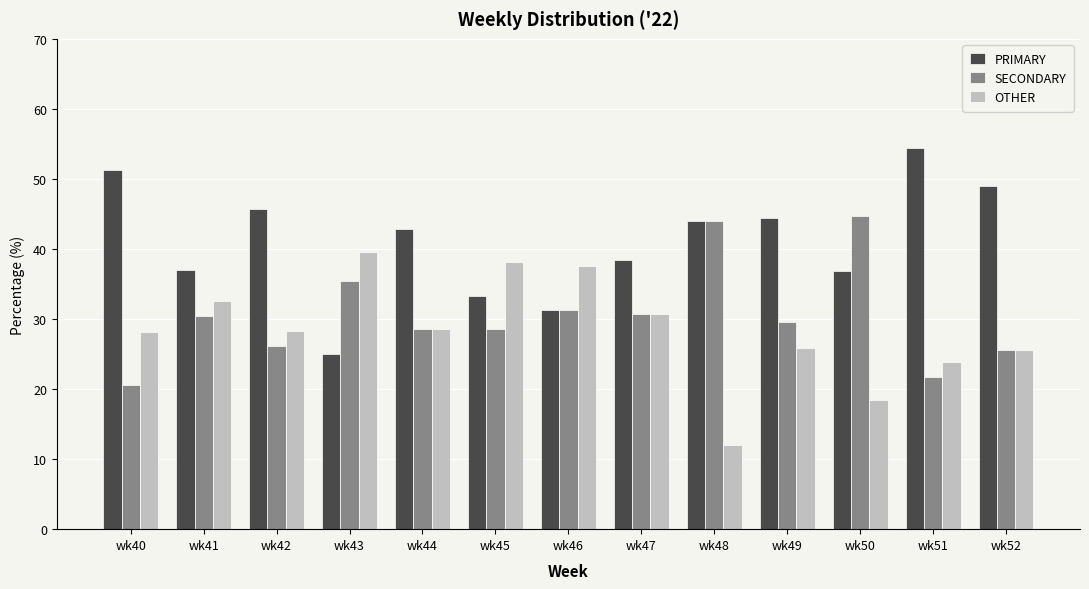

Which category has the highest value across all series?

wk51